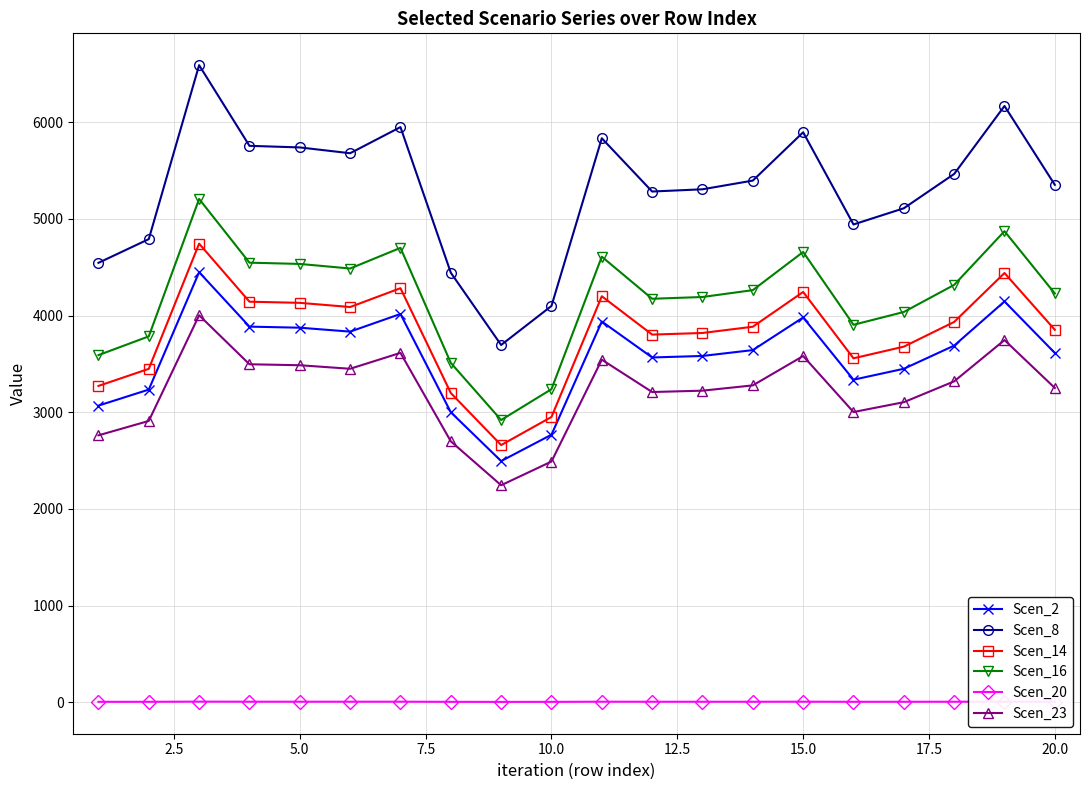

How many data points does each series have?

20